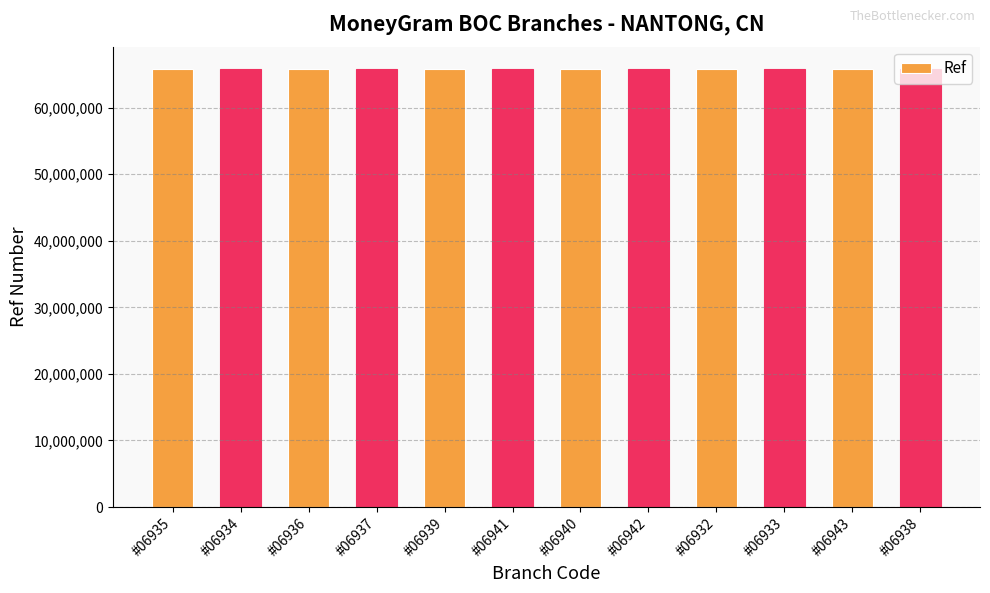

What is the label of the 6th bar from the right?

#06940